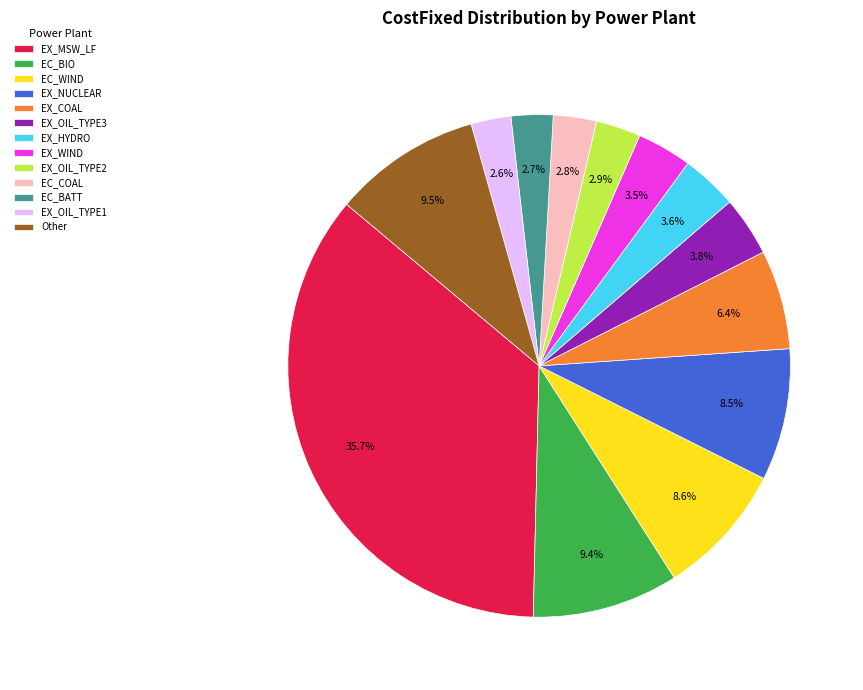

Which category has the biggest portion of the pie?

EX_MSW_LF